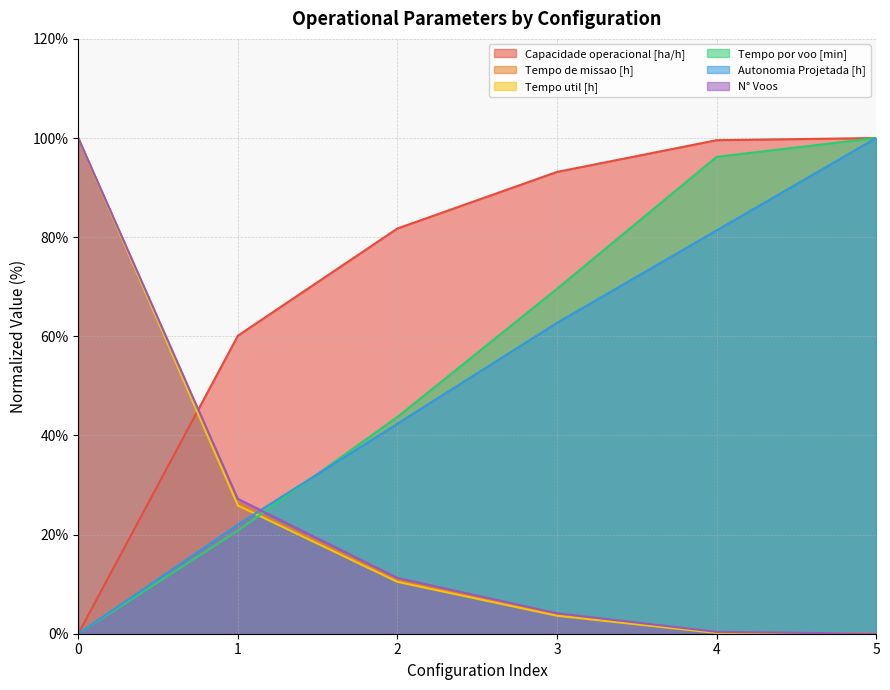

How many values in Capacidade operacional [ha/h] are above zero?

5